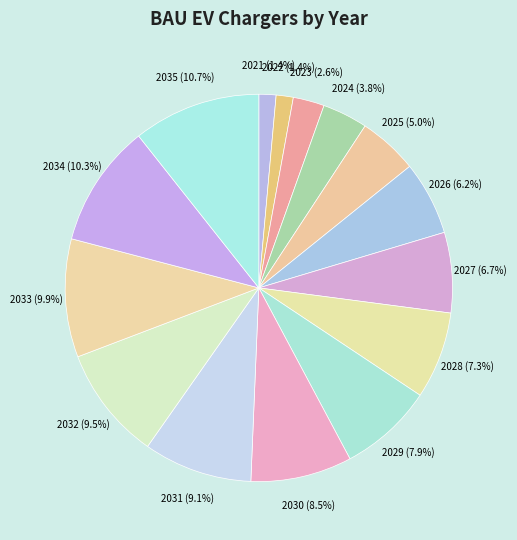

To the nearest percent, what portion does 2033 represent?

10%